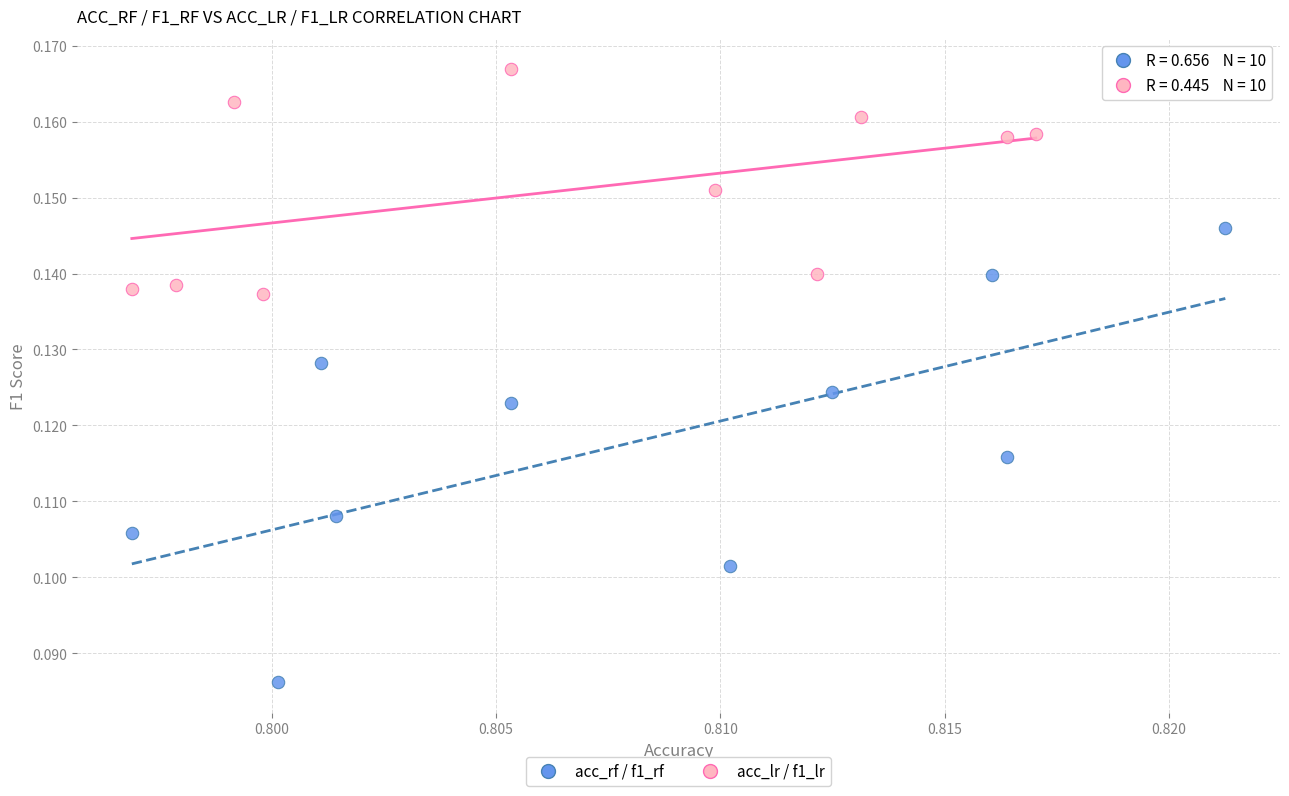

Which series has the widest spread of Y values?

acc_rf / f1_rf